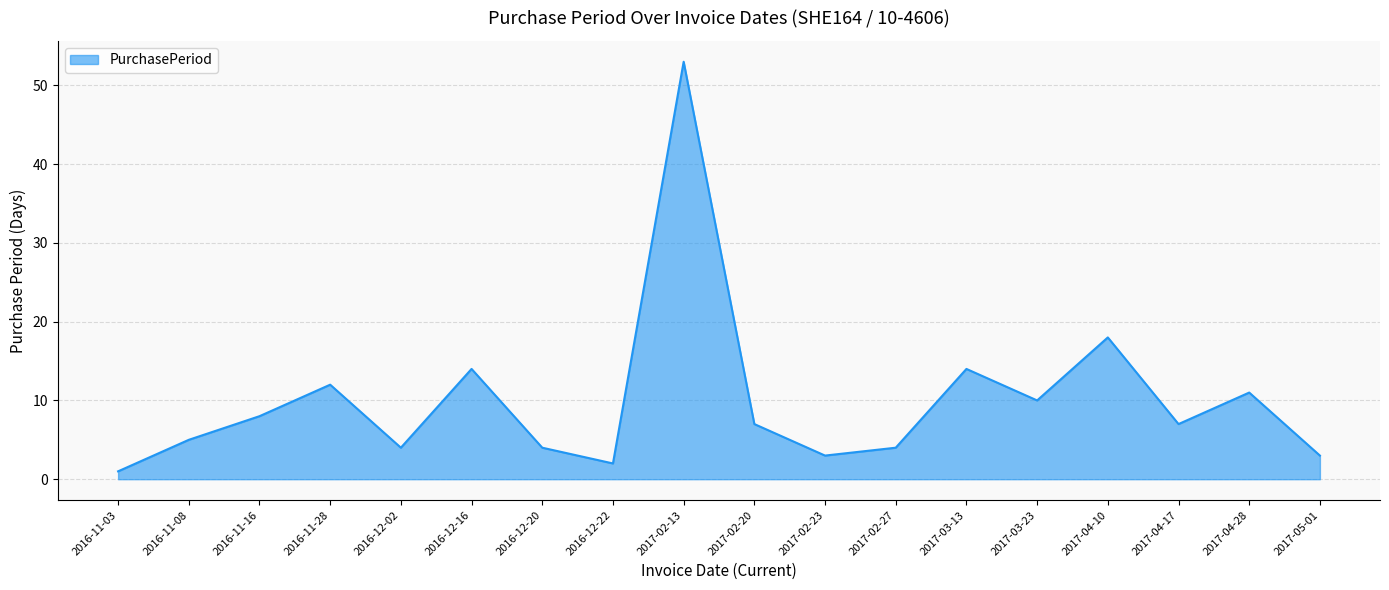

What is the difference between the values at 2017-04-28 and 2016-12-20?

7